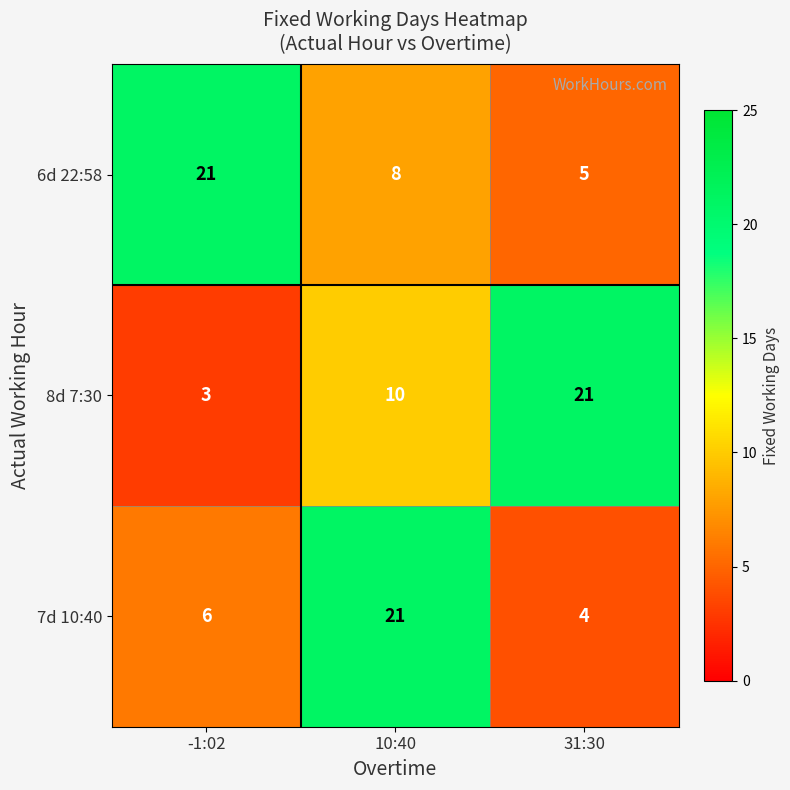

What is the greatest value displayed?

21